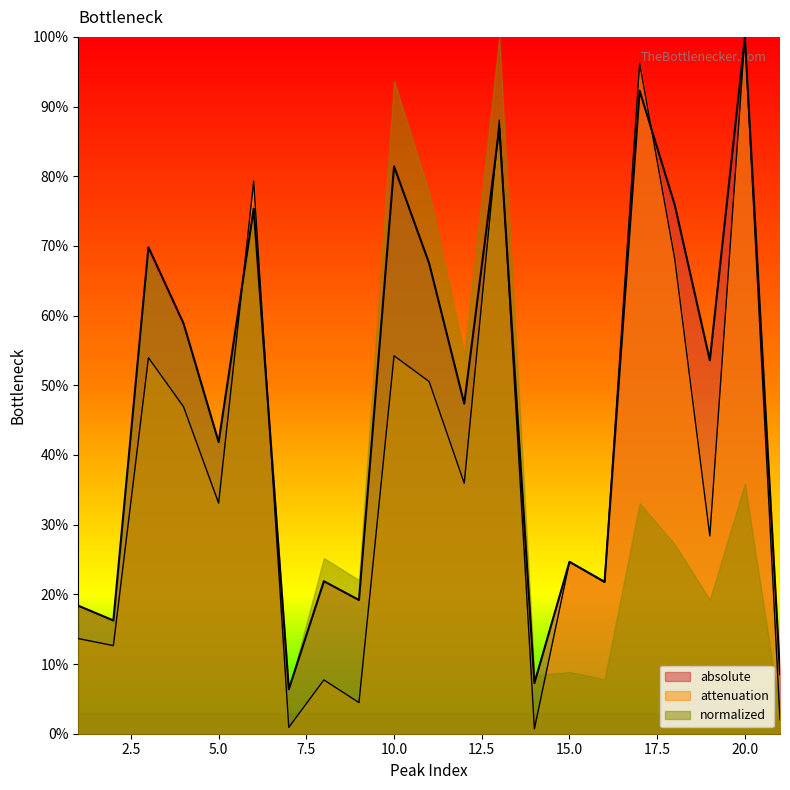

What is the average value of the attenuation series?

39.2